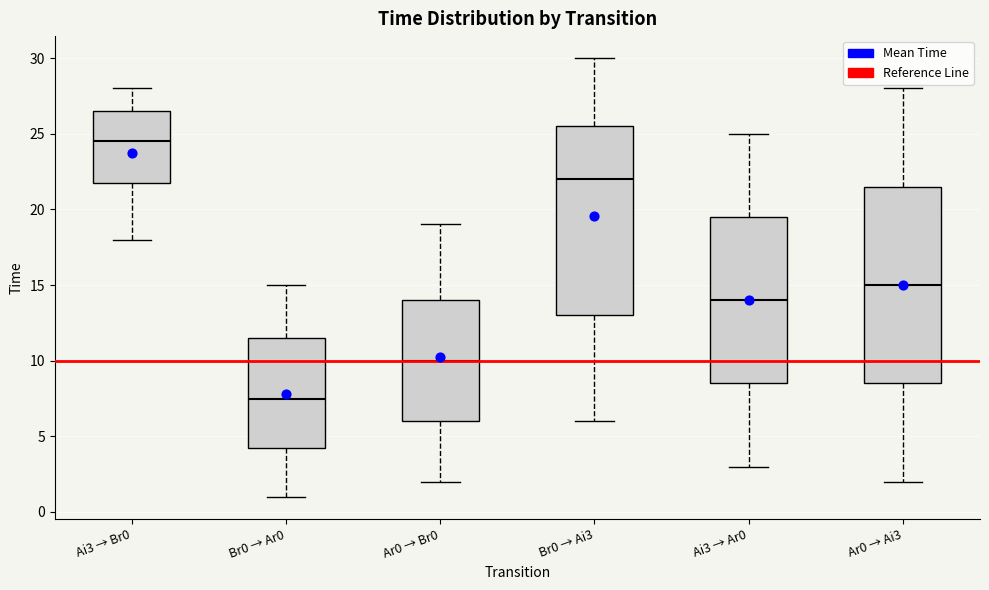

Which box is the tallest, from its lower edge to its upper edge?

Ar0 → Ai3